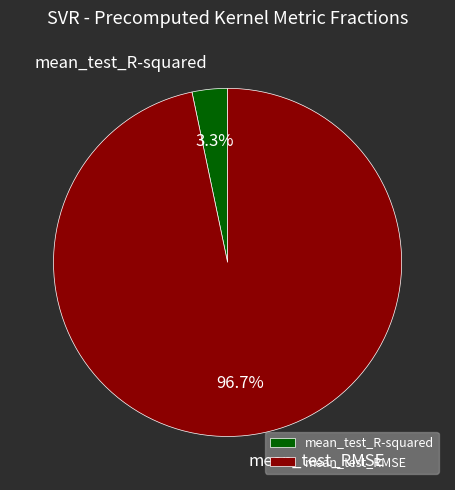

Which category has the smallest portion of the pie?

mean_test_R-squared